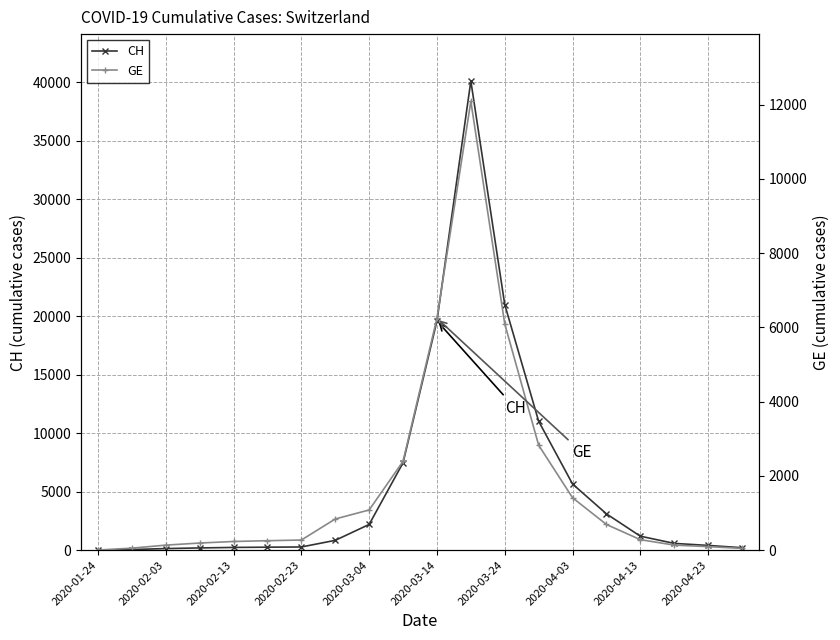

Where is CH nearest to the value 20060?

2020-03-14